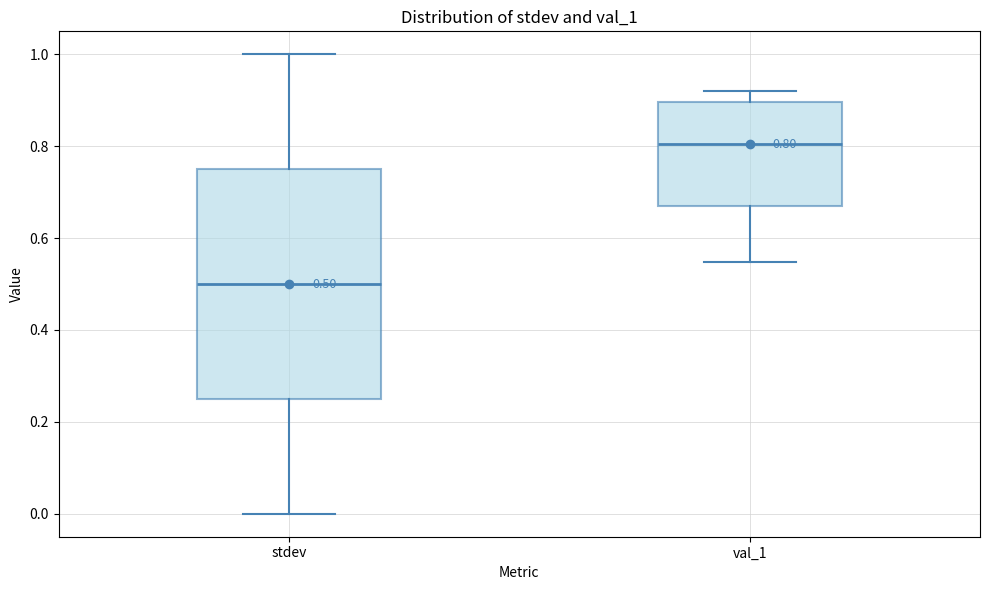

Which box is the tallest, from its lower edge to its upper edge?

stdev